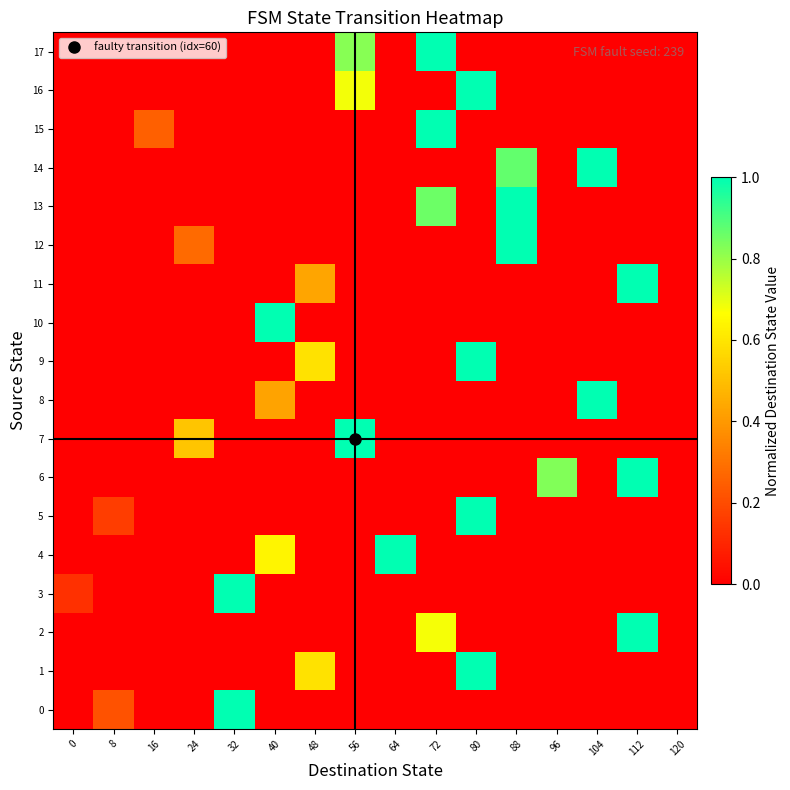

Between 88 and 32, which is larger?

32